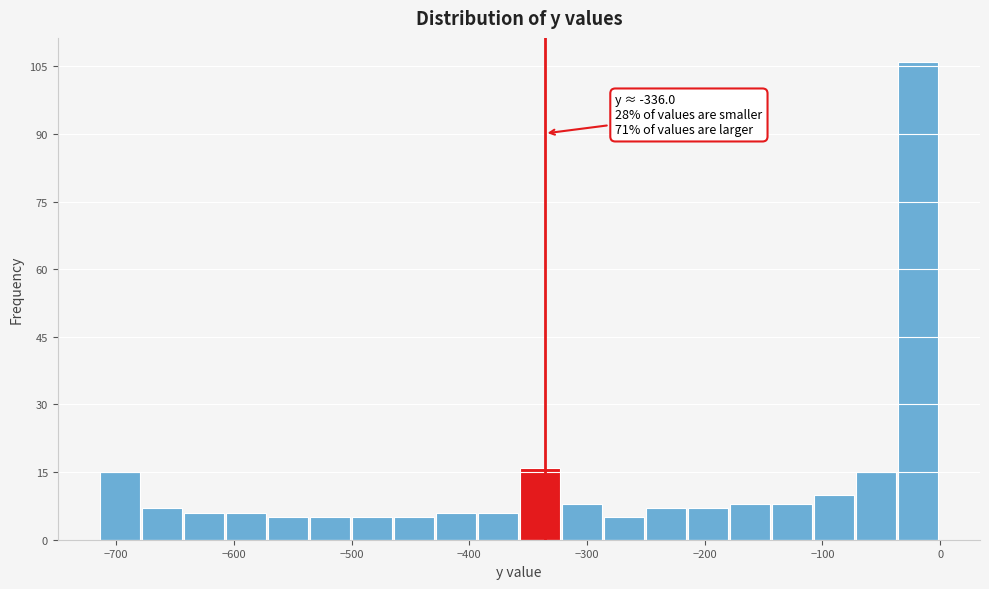

Read against the x-axis, roughly where is the centre of the tallest bar?

-20